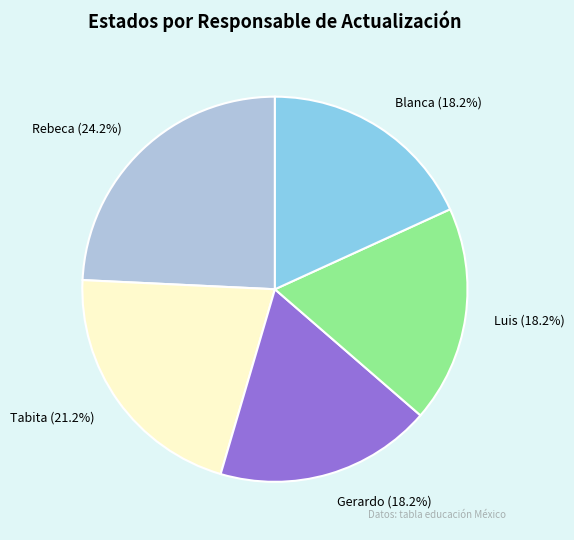

Do Luis and Tabita together represent more than half of the pie?

No